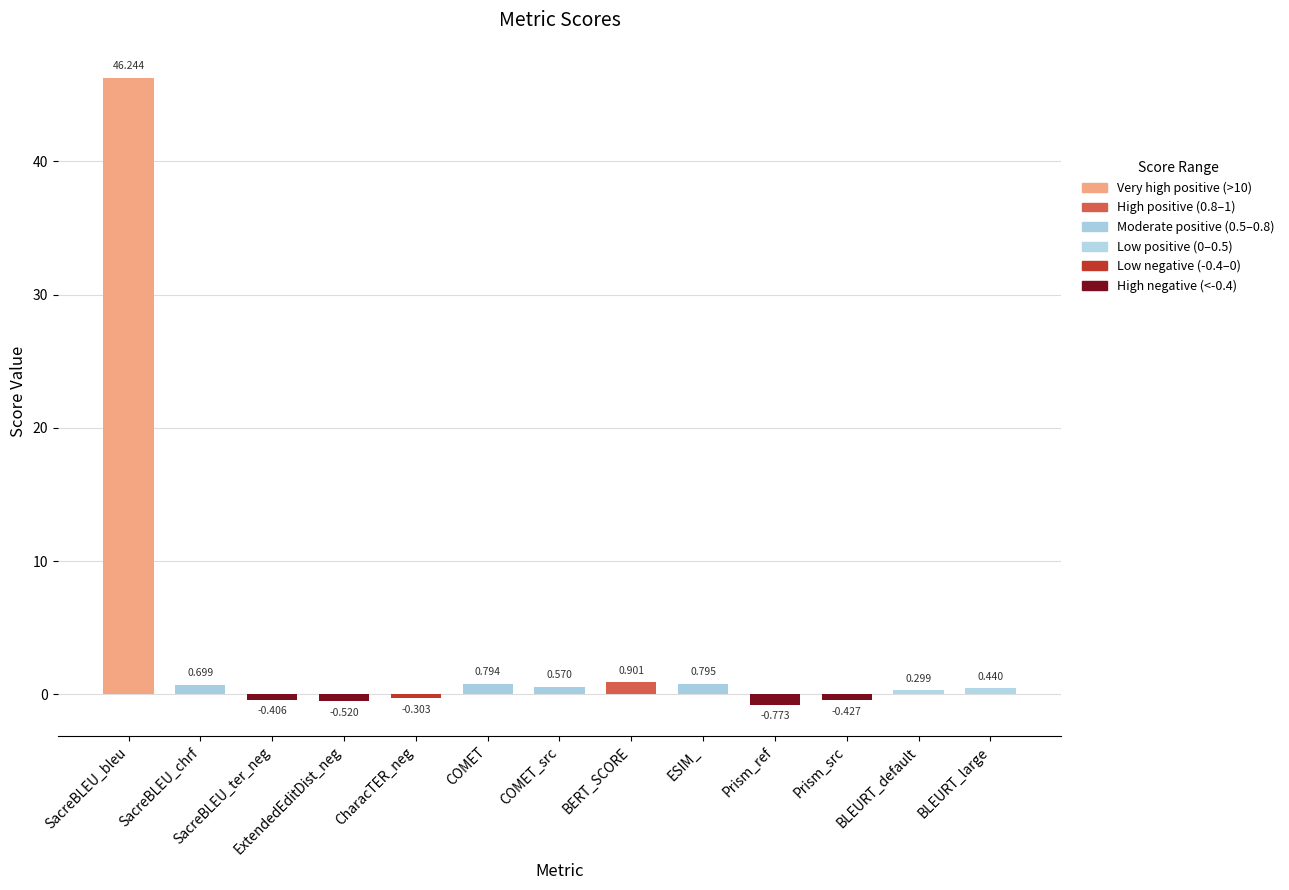

How many series are shown in this chart?

1